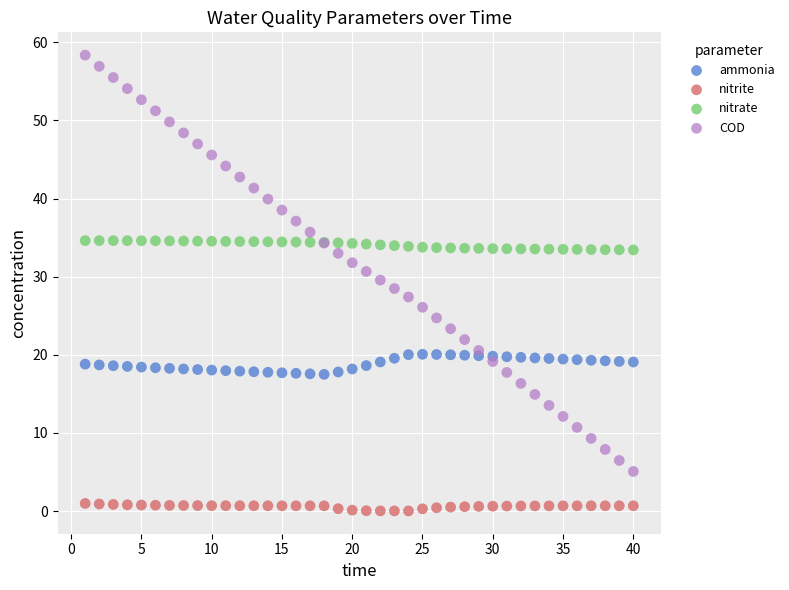

Which series contains the lowest Y value?

nitrite